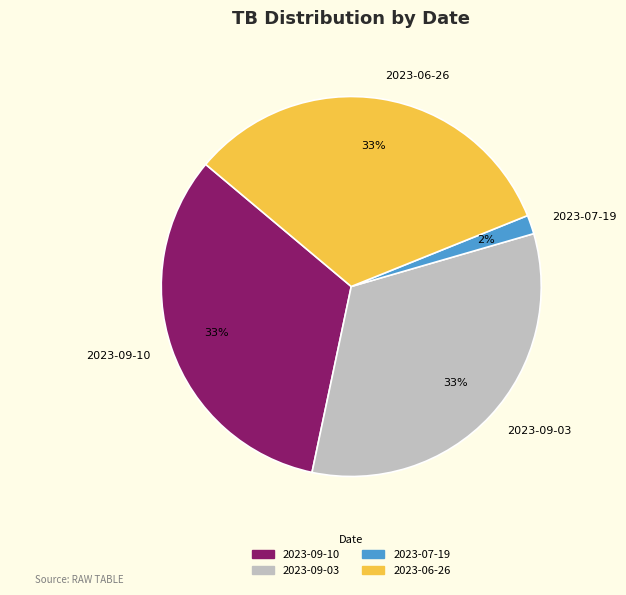

Which category has the smallest portion of the pie?

2023-07-19